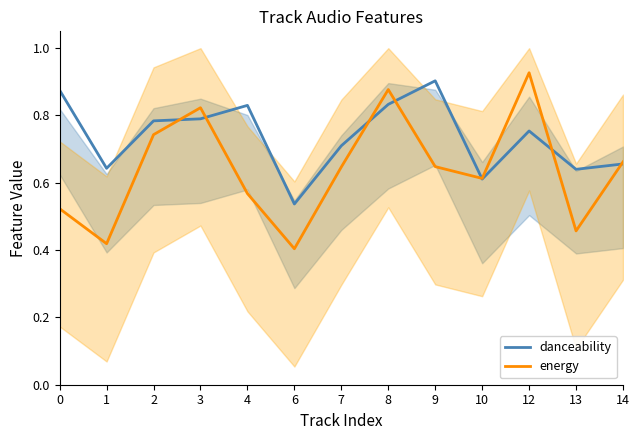

Is it true that danceability equals 0.9 at 0?

True